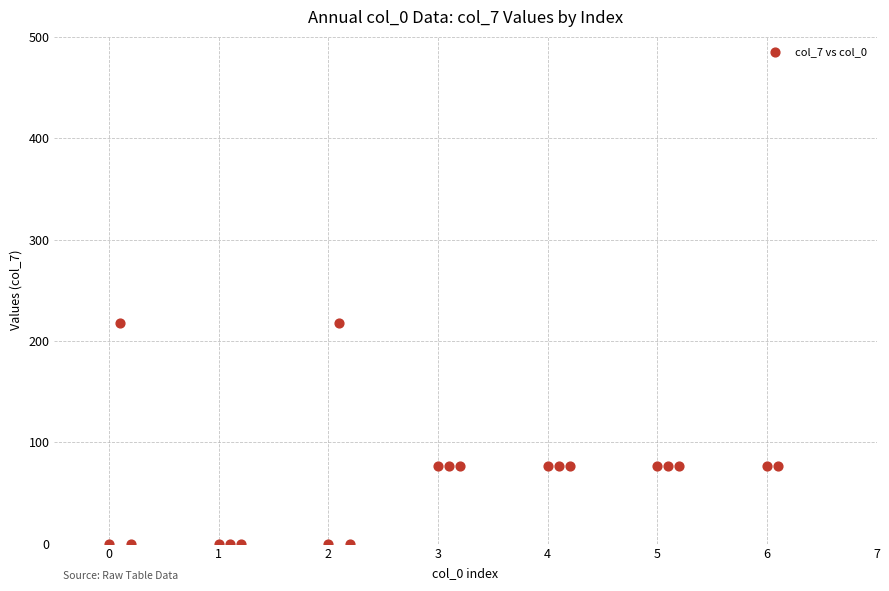

What is the range of Y values (max minus min)?

217.1